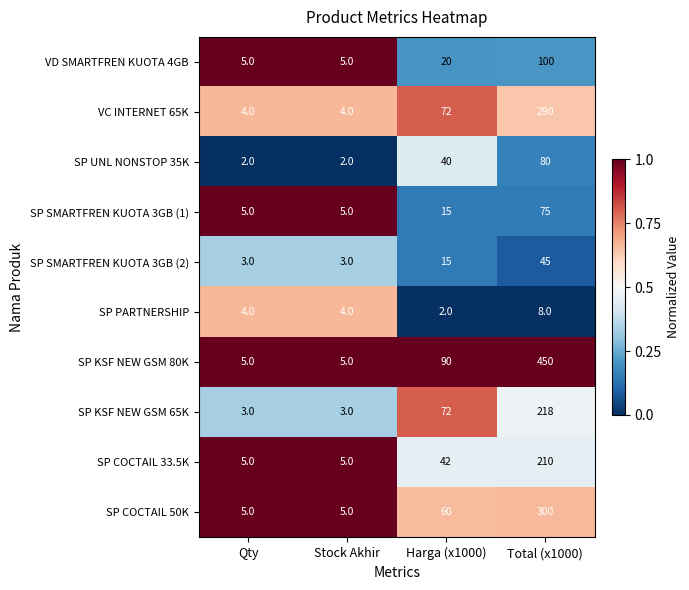

Is it true that SP SMARTFREN KUOTA 3GB (2) equals 45 at Total (x1000)?

True